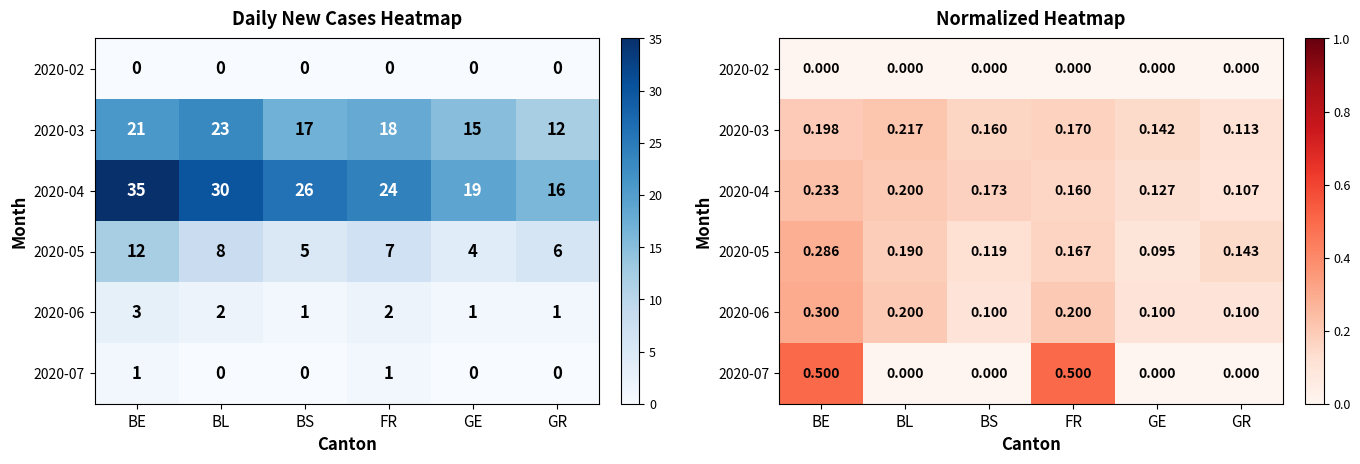

Rank the categories by 2020-05 value from highest to lowest.

BE, BL, FR, GR, BS, GE